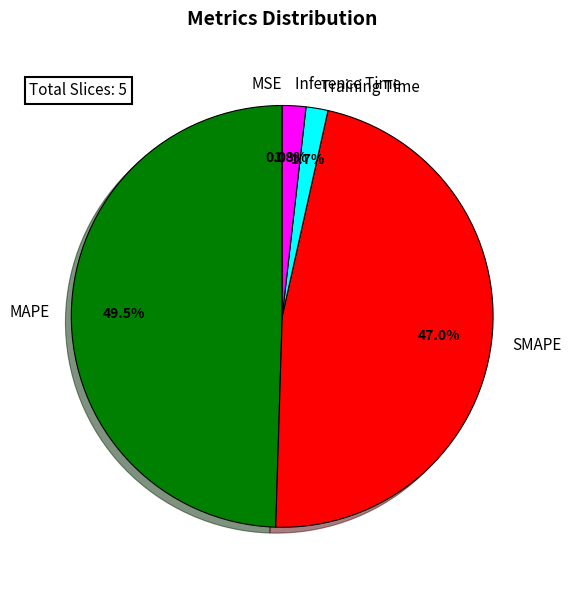

Do Training Time and Inference Time together represent more than half of the pie?

No